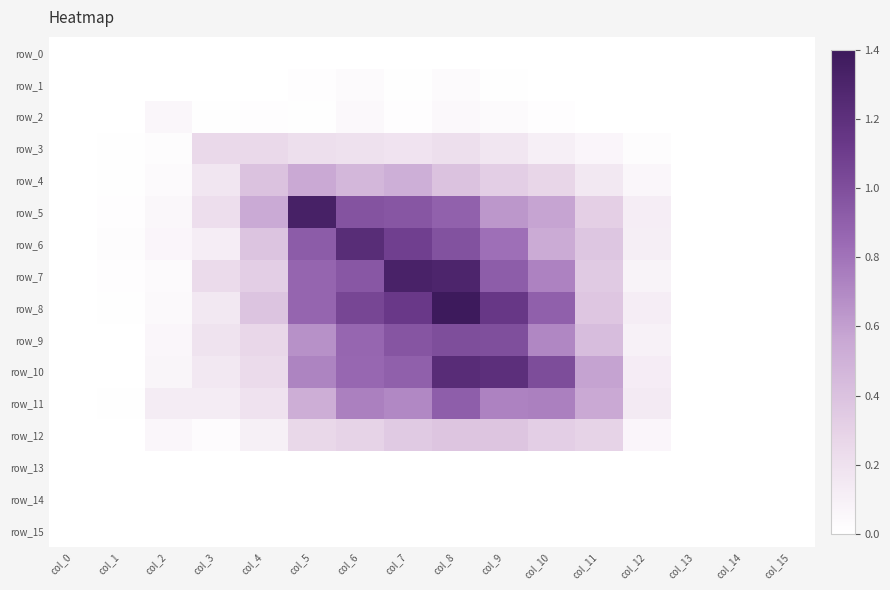

What is the difference between the second highest and minimum values in the row_7 series?

1.3